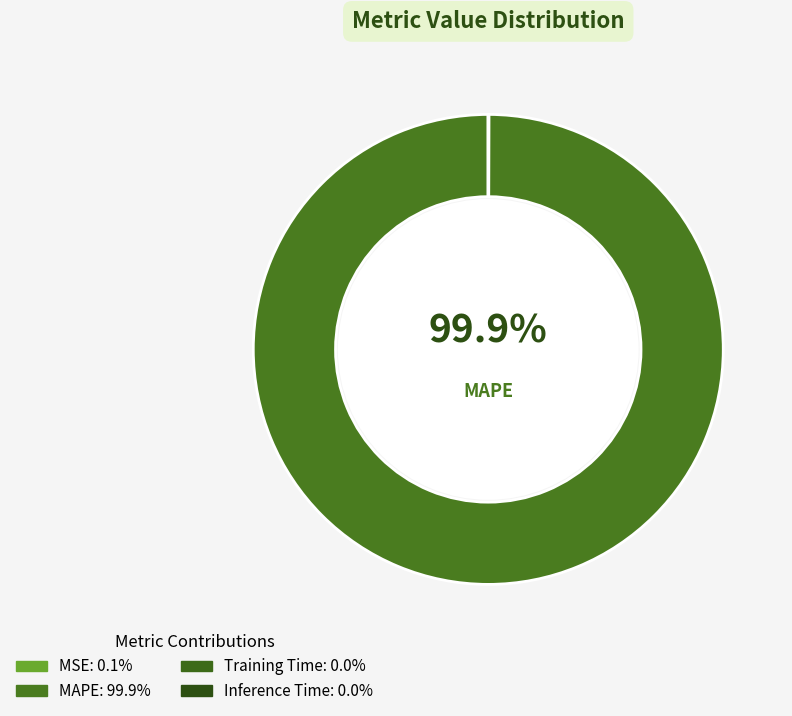

What is the largest slice in the pie chart?

MAPE